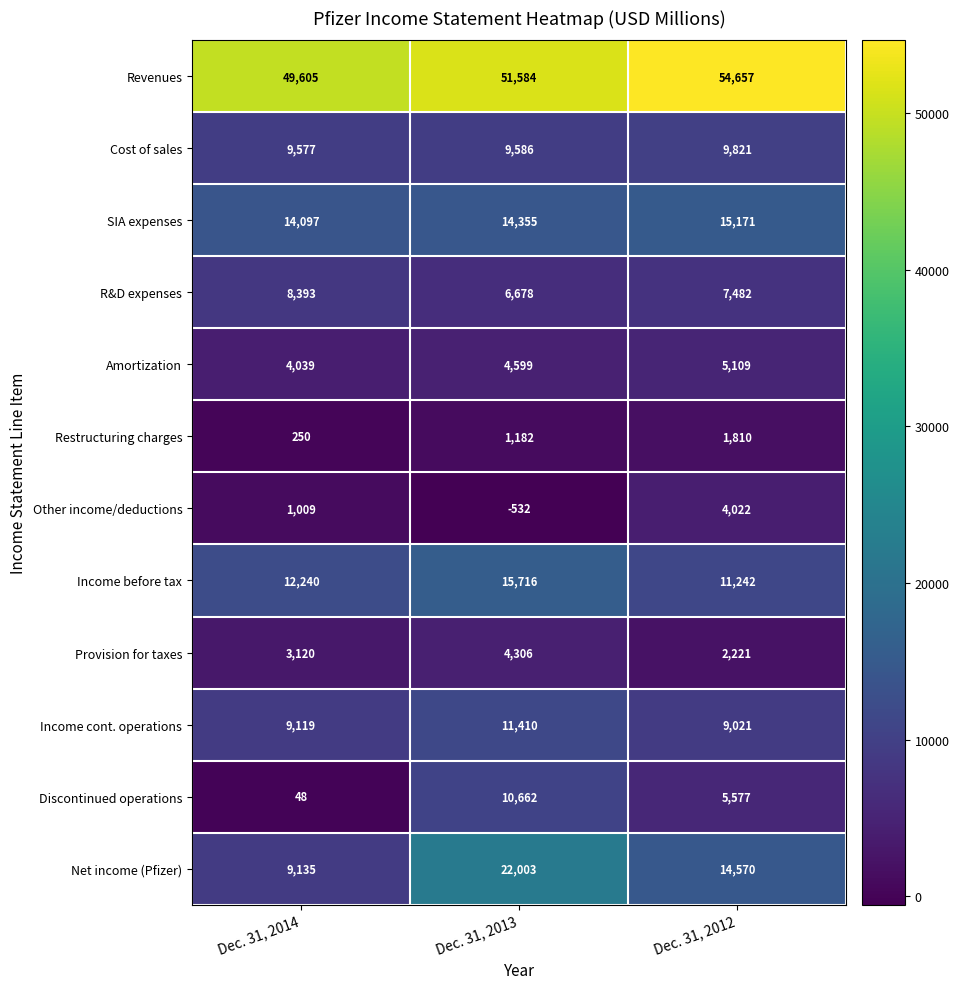

Between Dec. 31, 2014 and Dec. 31, 2013, which series saw the biggest shift?

Net income (Pfizer)